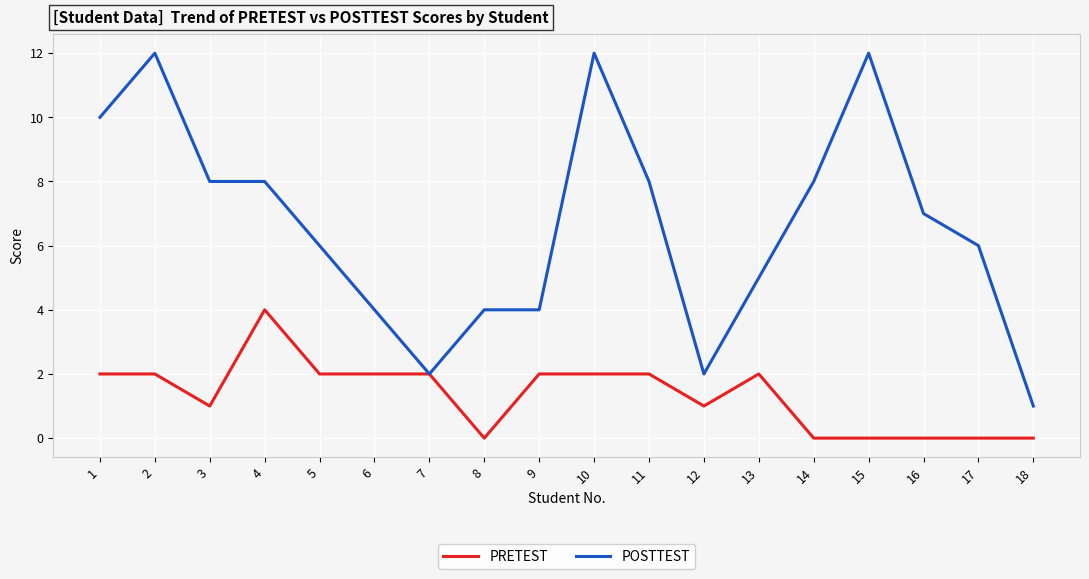

What is the sum of the PRETEST values at 5 and 12?

3